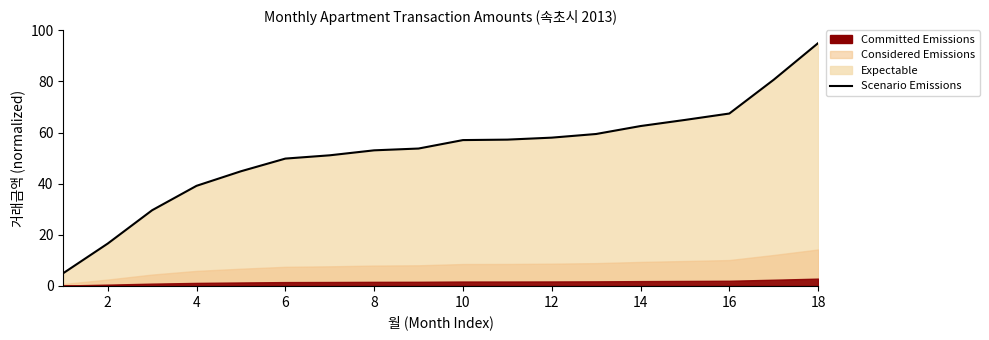

True or false: there are more than 1 points higher than both neighbors.

False